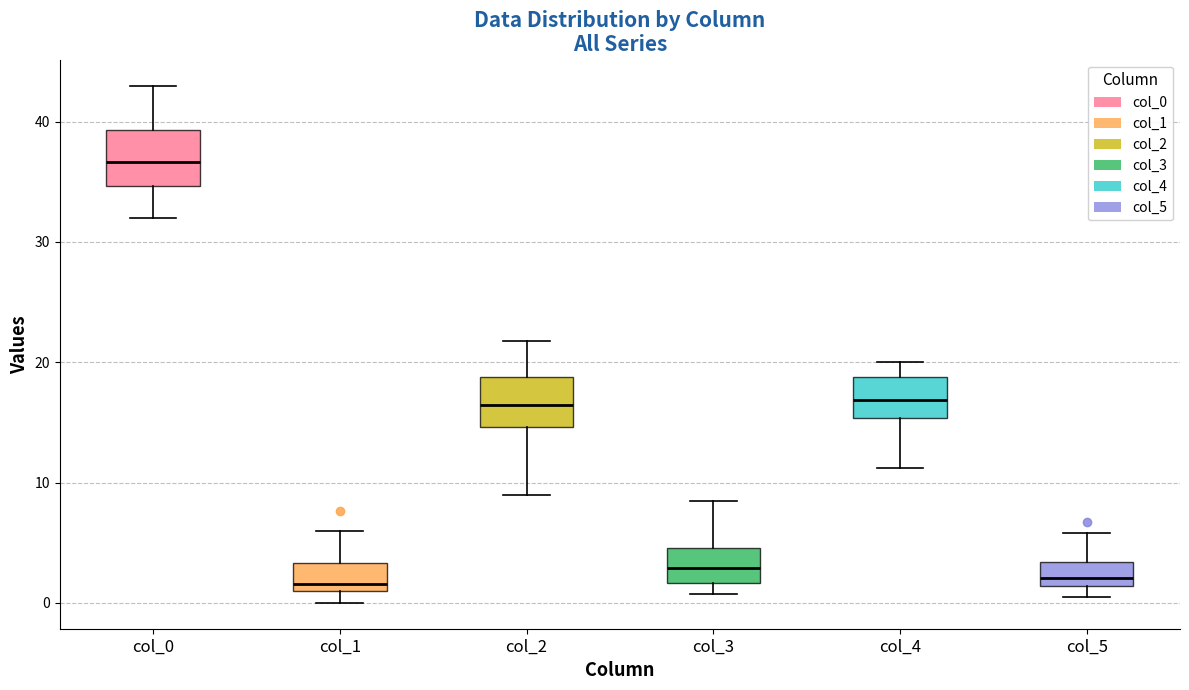

Reading left to right, read every box against the y-axis: the position of its median line, the range the box covers, and the ends of its whiskers. The values are not printed on the chart, so give them approximately, as read against the axis.

col_0: median 37, box 35 to 39, whiskers 32 to 43
col_1: median 2, box 1 to 3, whiskers 0 to 6
col_2: median 16, box 15 to 19, whiskers 9 to 22
col_3: median 3, box 2 to 5, whiskers 1 to 9
col_4: median 17, box 15 to 19, whiskers 11 to 20
col_5: median 2, box 1 to 3, whiskers 1 (just below the box's lower edge) to 6